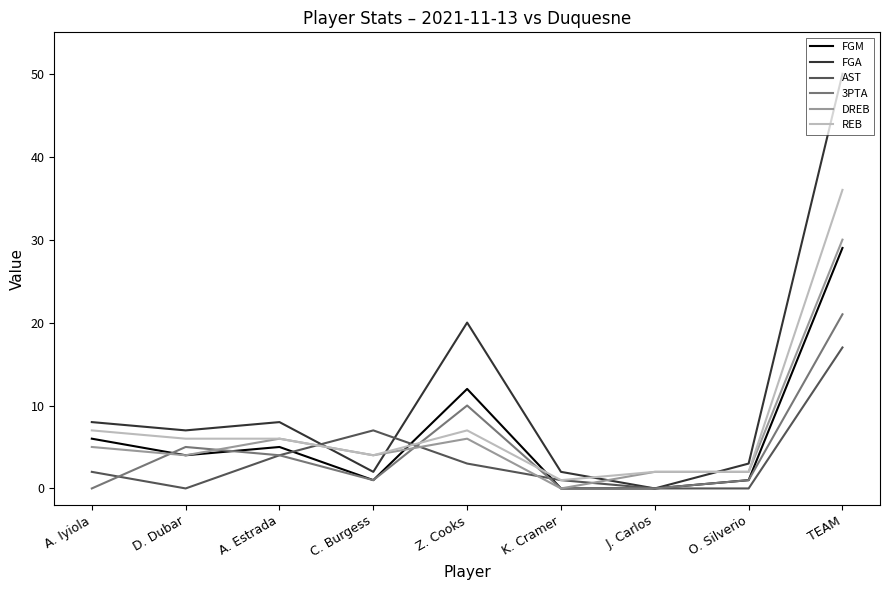

Which series changed the most between A. Estrada and TEAM?

FGA